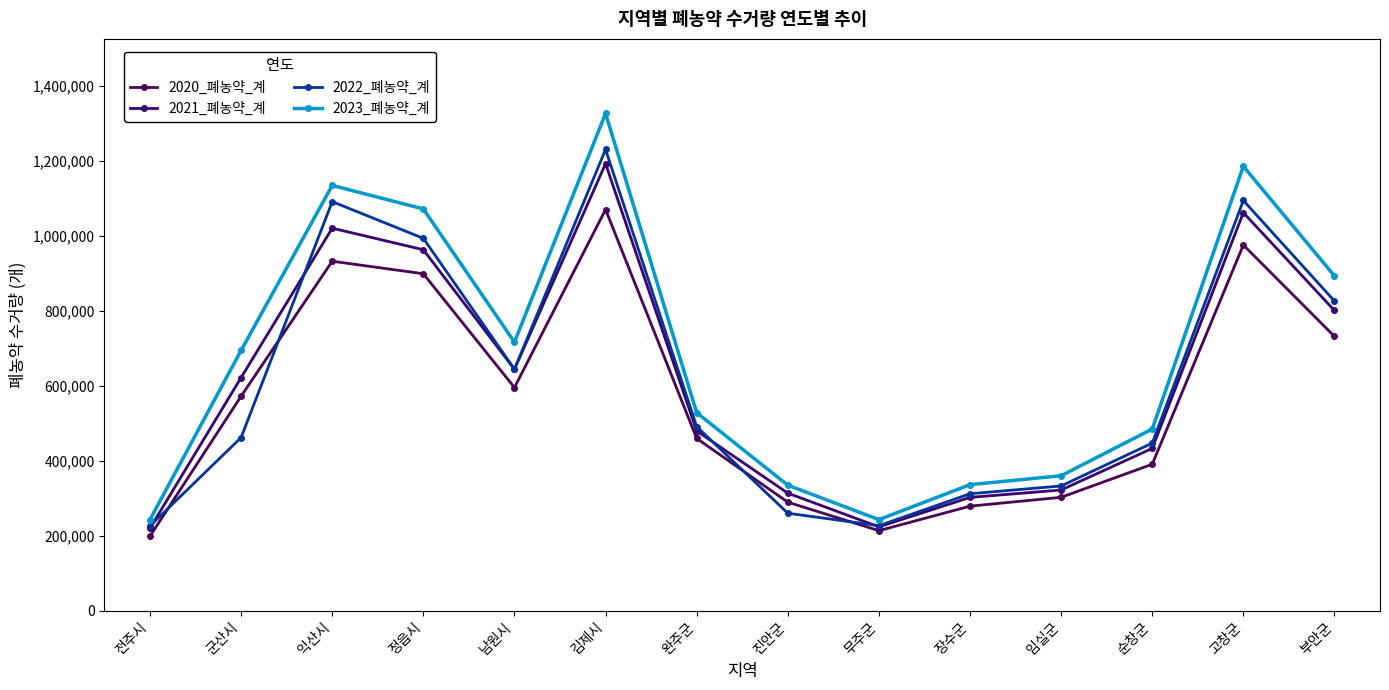

True or false: 2022_폐농약_계 has more than 1 interior local peaks.

True